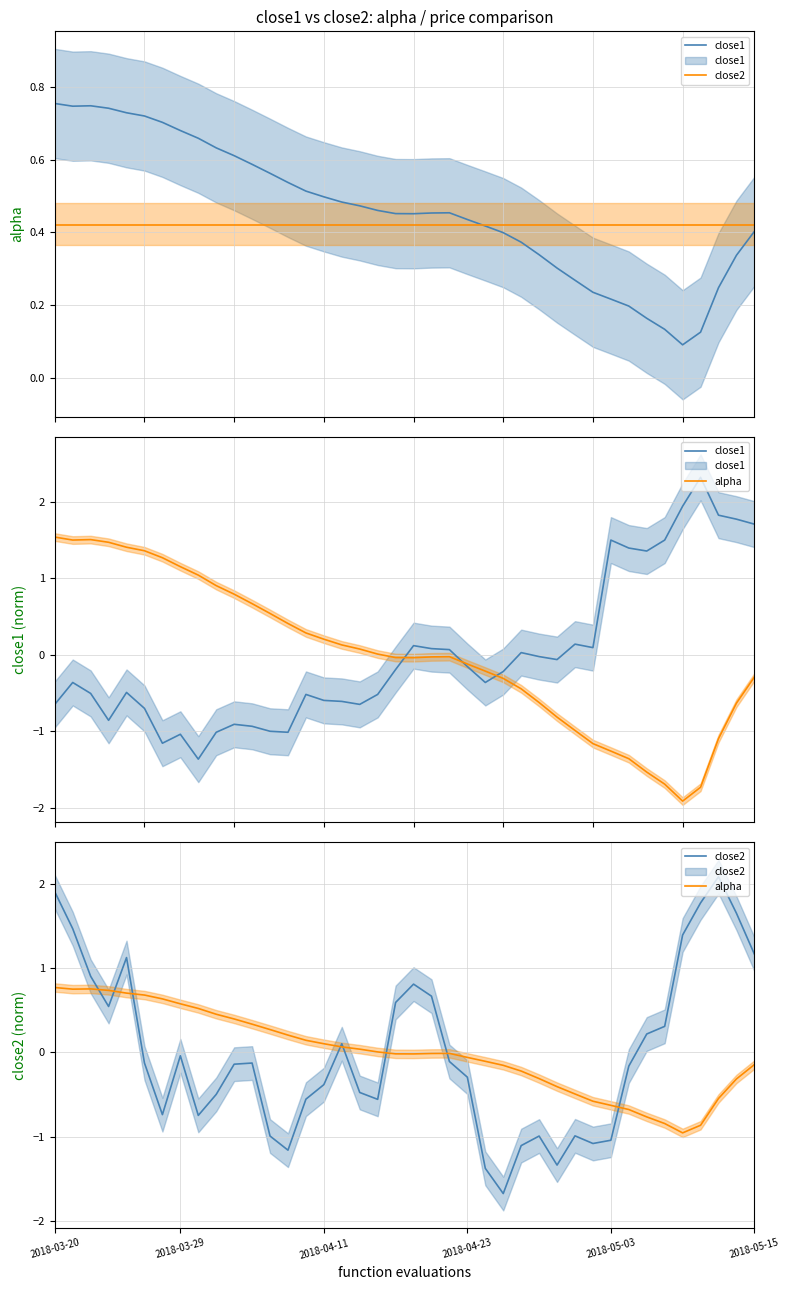

What are all the series names shown in the legend?

close1, close2, alpha